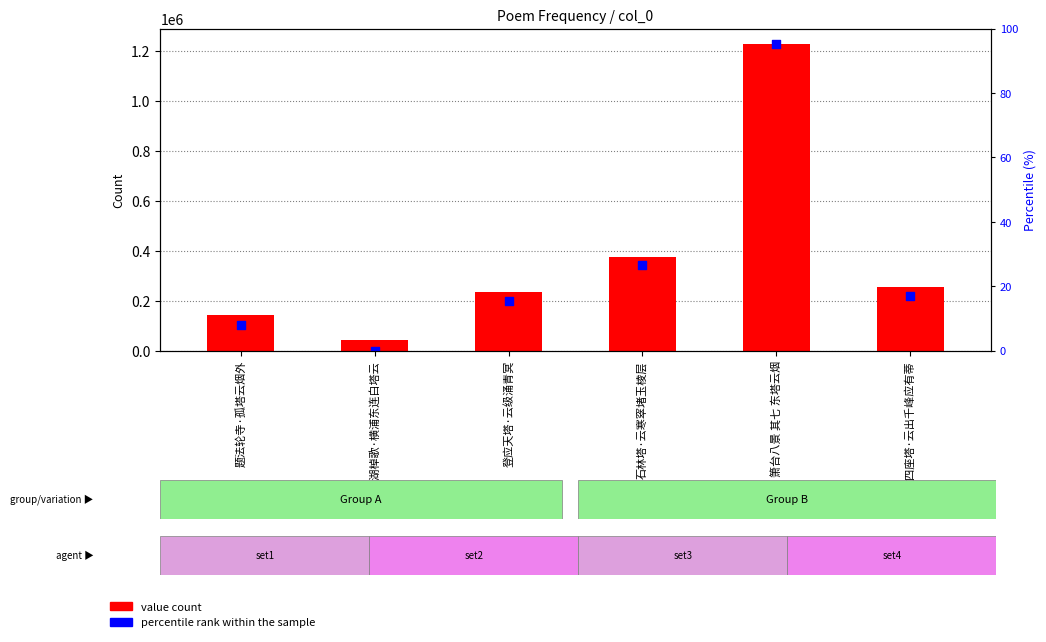

Which series has the largest total across all categories?

value count